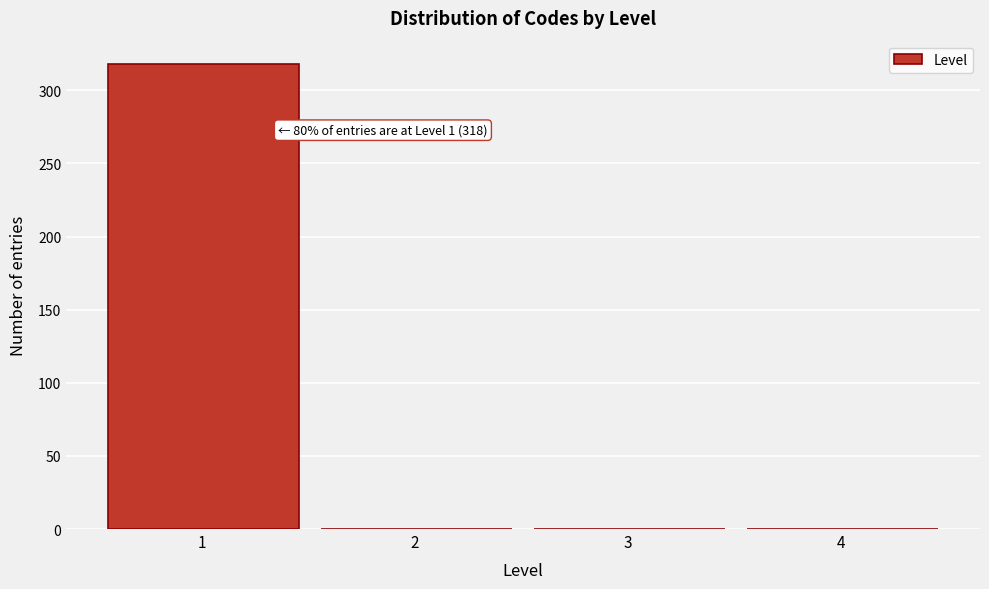

Reading left to right, extract all data points from this chart.

1 =318	2 =0	3 =0	4 =0